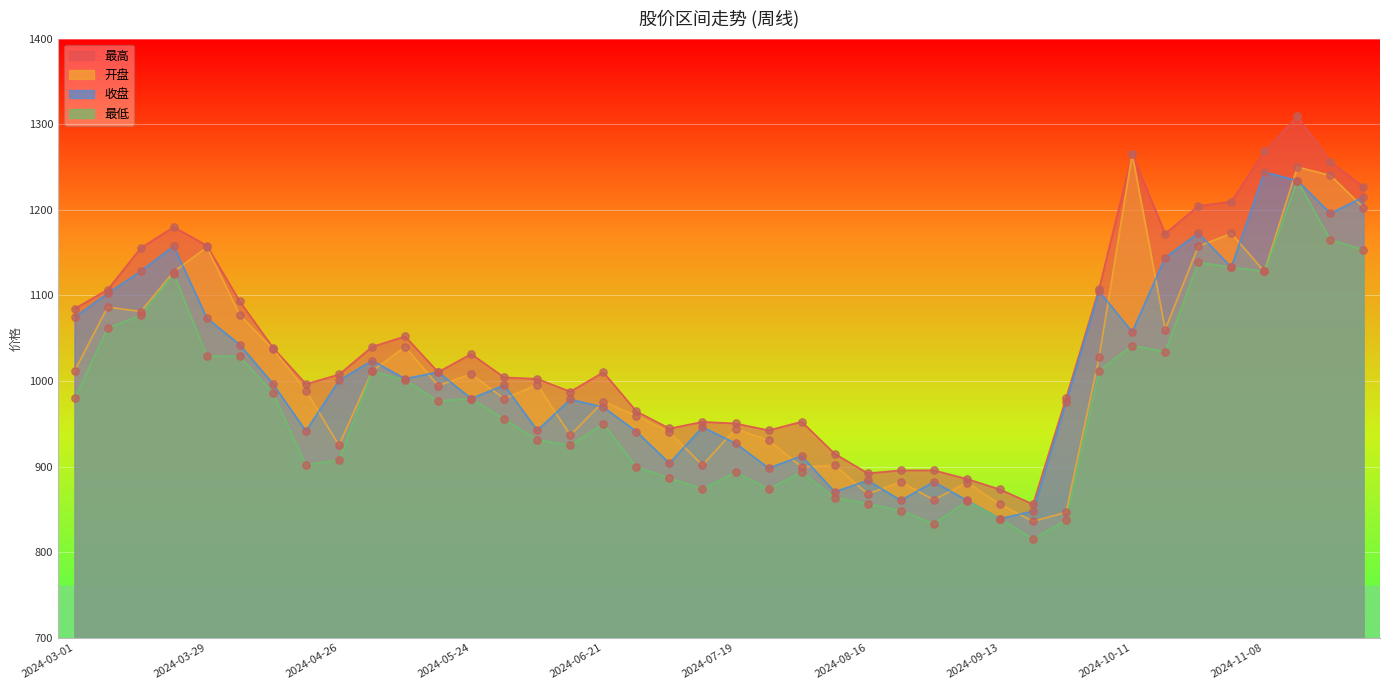

Which series has the widest spread of Y values?

最高